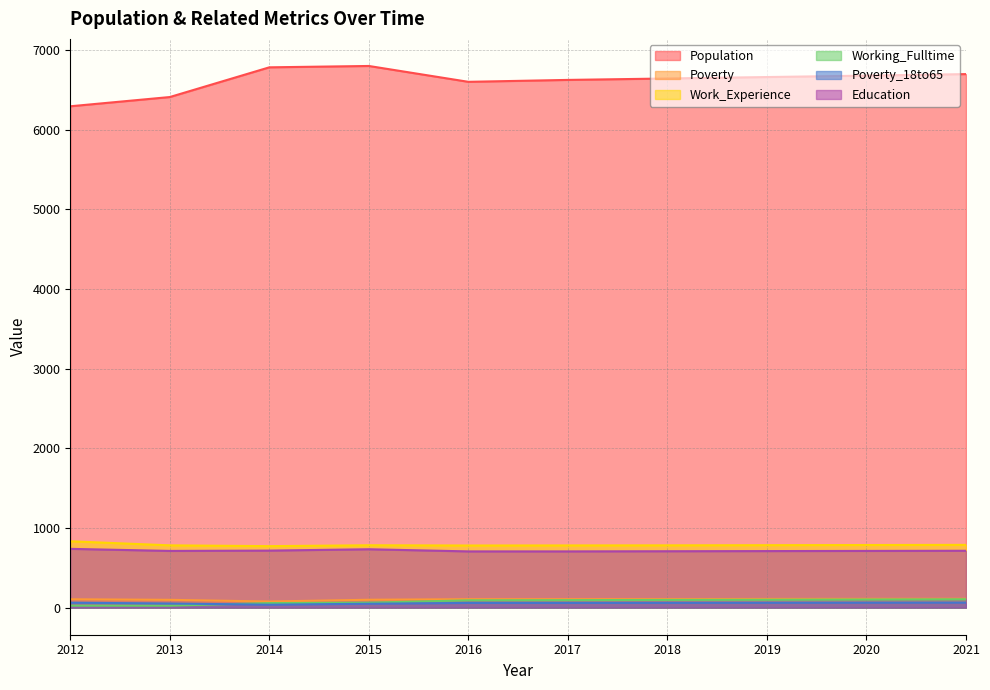

What value does the Work_Experience series have at 2012?

833